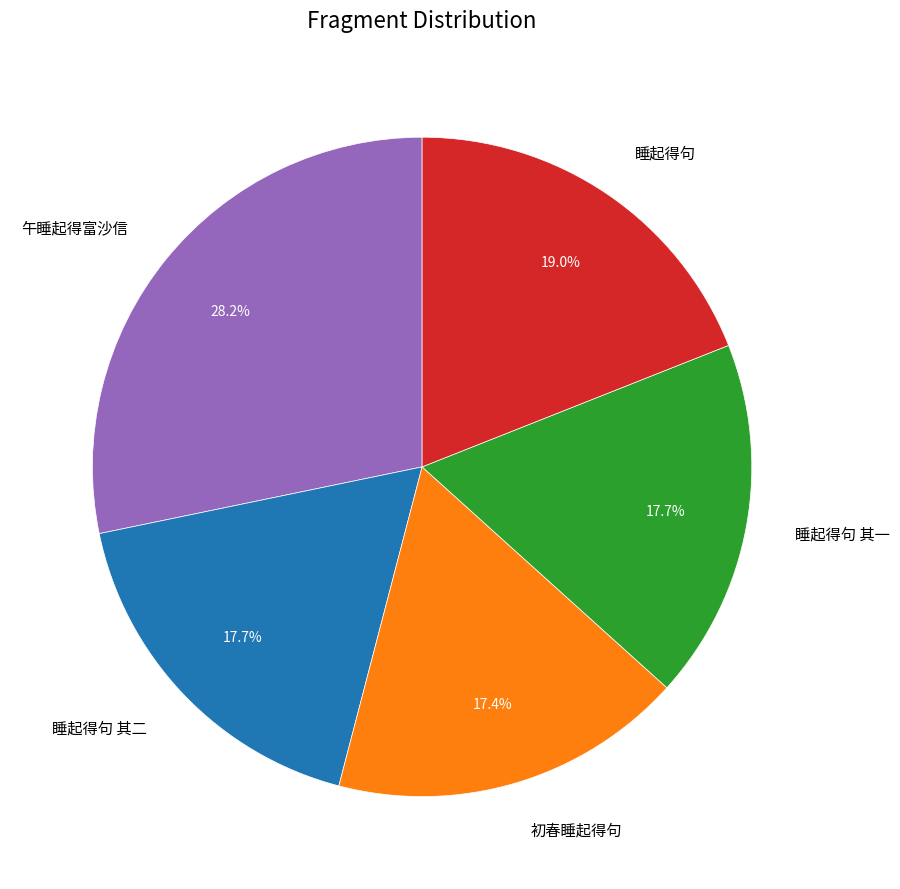

Which has a higher value, 午睡起得富沙信 or 睡起得句?

午睡起得富沙信